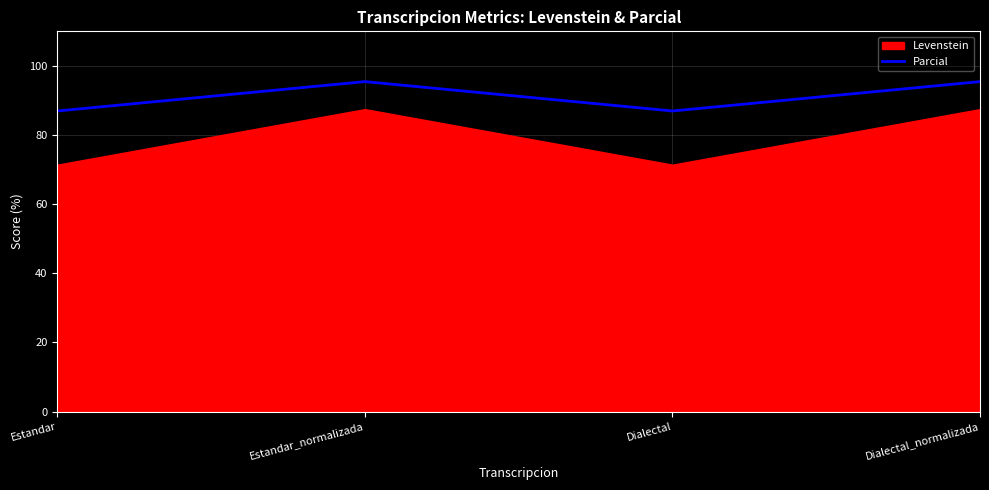

At which label is the value closest to 91?

Estandar